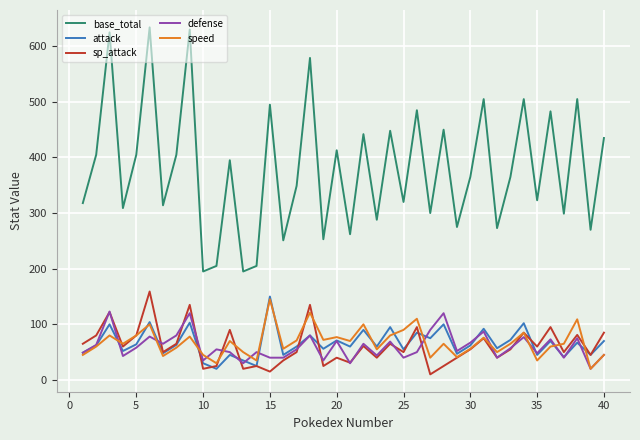

True or false: base_total and speed intersect in this chart.

False